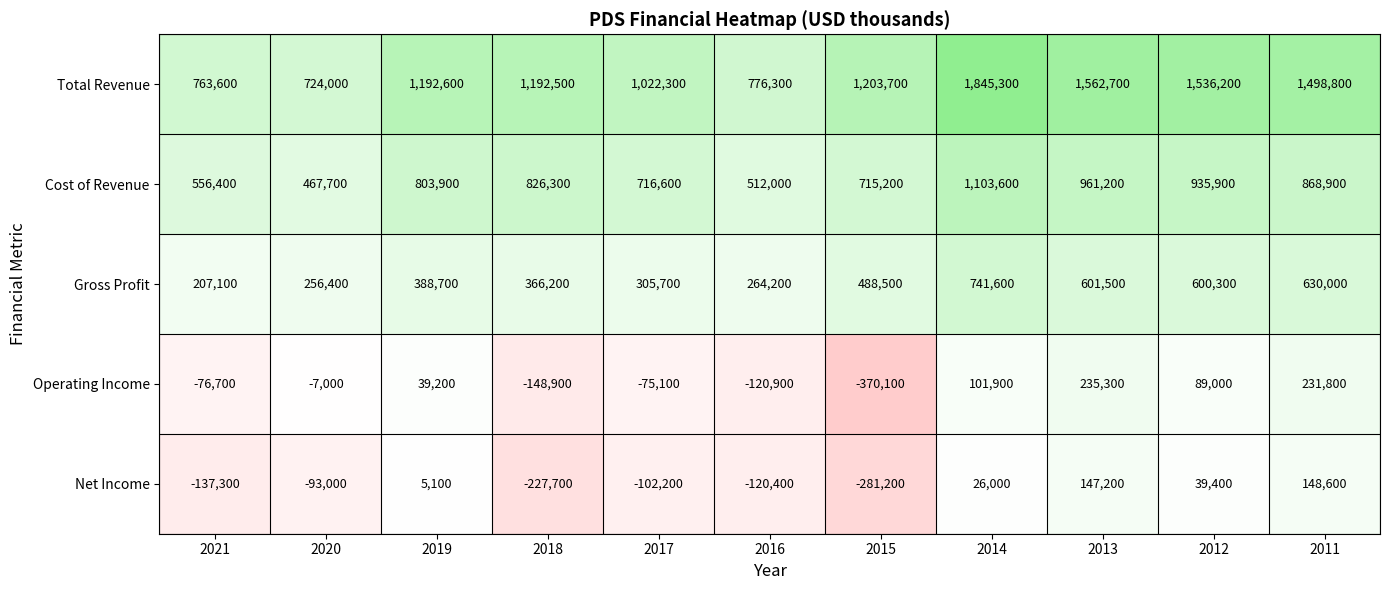

What is the spread (max minus min) of values at 2013?

1415500